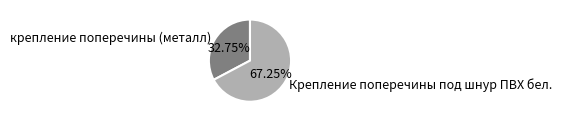

How many segments does this pie chart have?

2